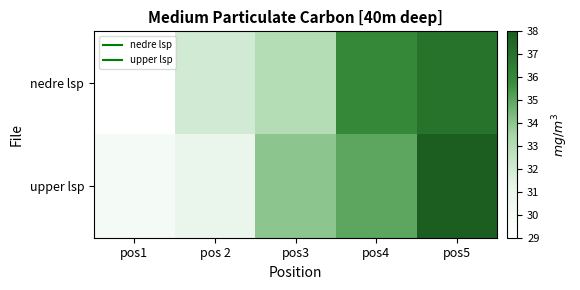

At which category is the sum across all series the highest?

pos5